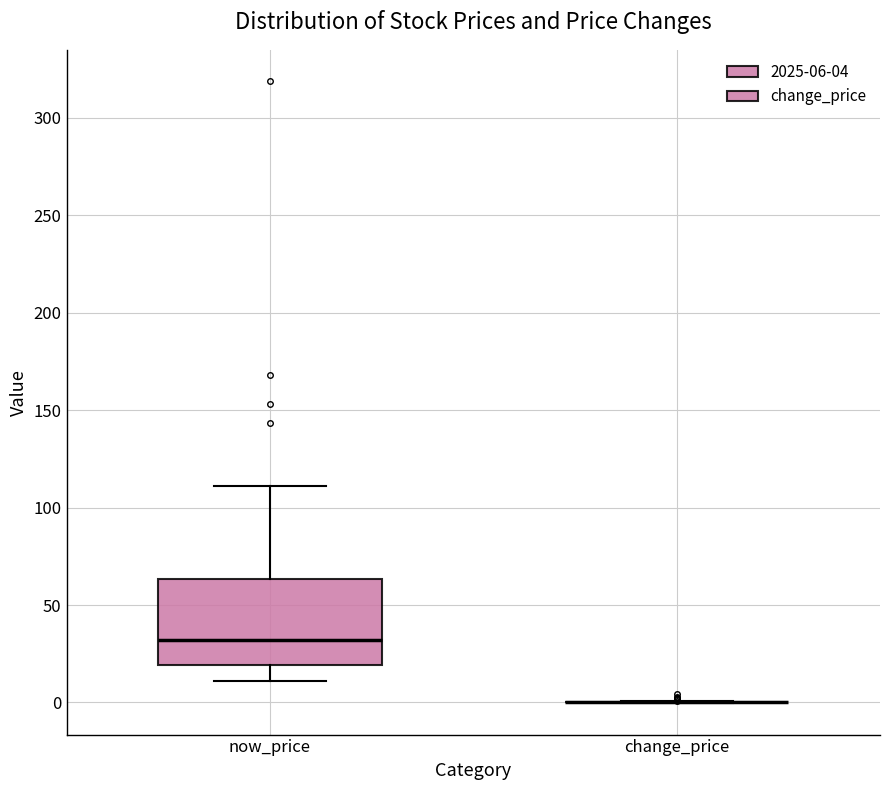

Reading left to right, transcribe this box plot: for each box, give where its median line is, the range the box spans, and where its two whiskers end, as read against the y-axis. The values are not printed on the chart, so give them approximately, as read against the axis.

now_price: median 30, box 20 to 65, whiskers 10 to 110
change_price: box collapsed to a line at 0, whiskers 0 to 0